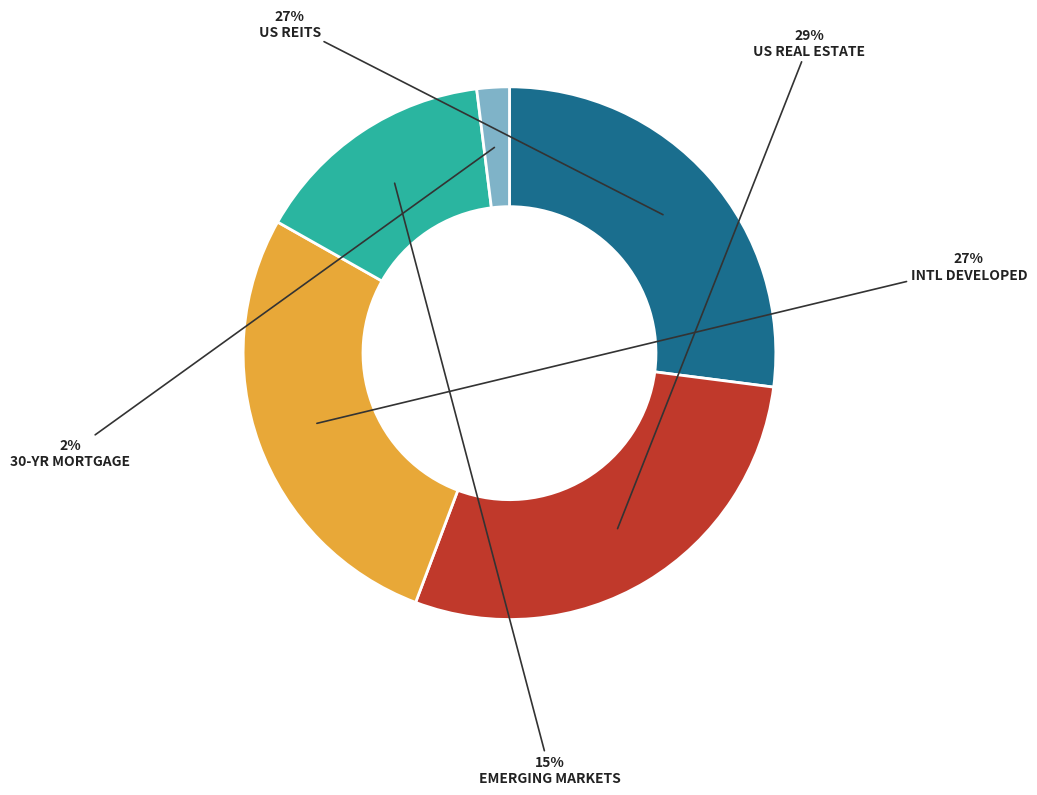

To the nearest percent, what is the difference between the largest and smallest slice percentages?

27%